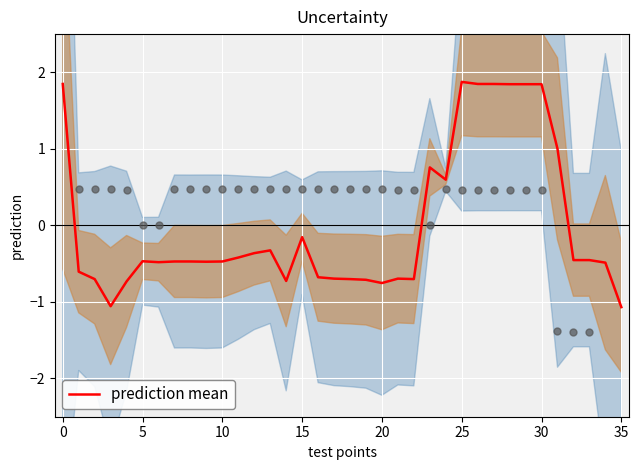

At which label is prediction mean closest to 0?

15